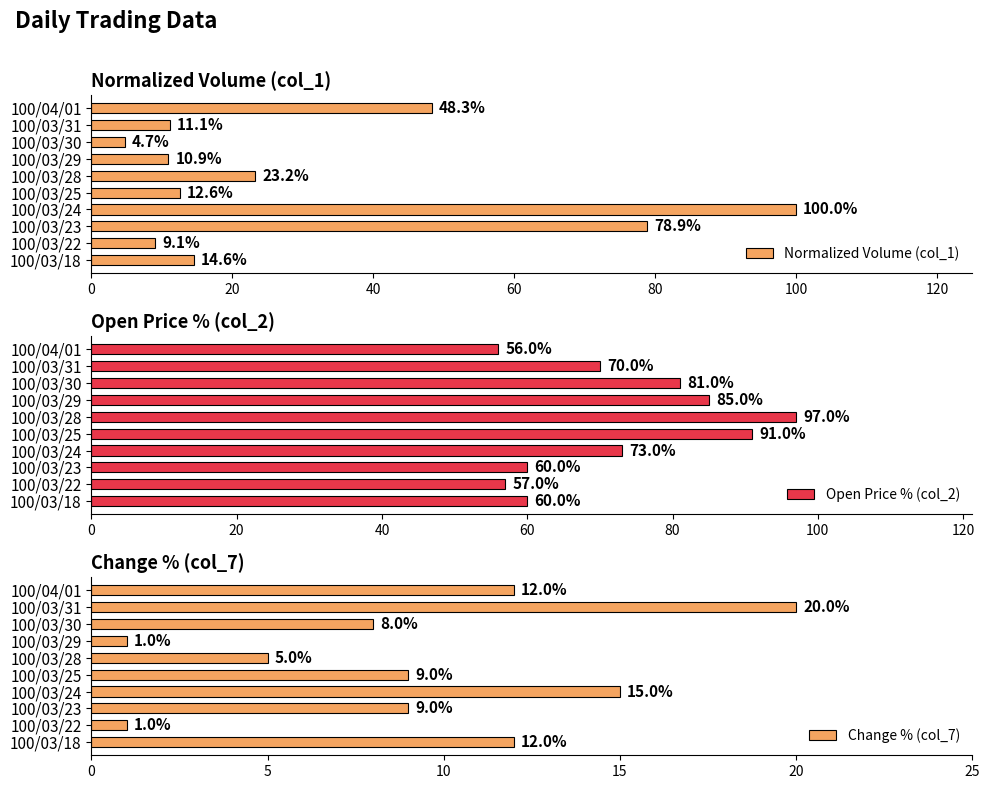

Reading left to right, transcribe all the data shown in this chart.

Normalized Volume (col_1): 14.6	9.1	78.9	100.0	12.6	23.2	10.9	4.7	11.1	48.3
Open Price % (col_2): 60.0	57.0	60.0	73.0	91.0	97.0	85.0	81.0	70.0	56.0
Change % (col_7): 12.0	1.0	9.0	15.0	9.0	5.0	1.0	8.0	20.0	12.0